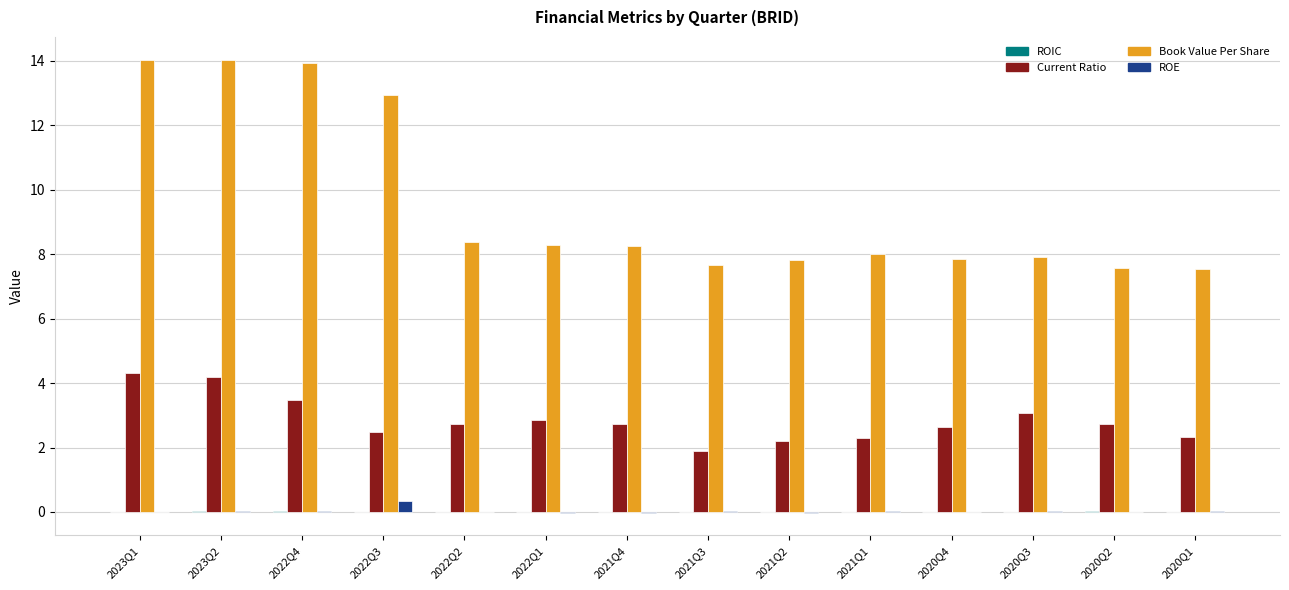

How many data points in Current Ratio are above 2?

13